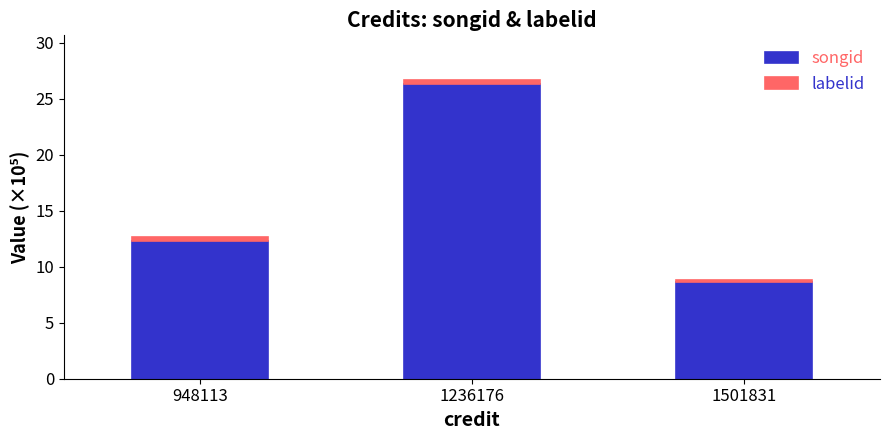

What is the sum of all songid values?

47.3